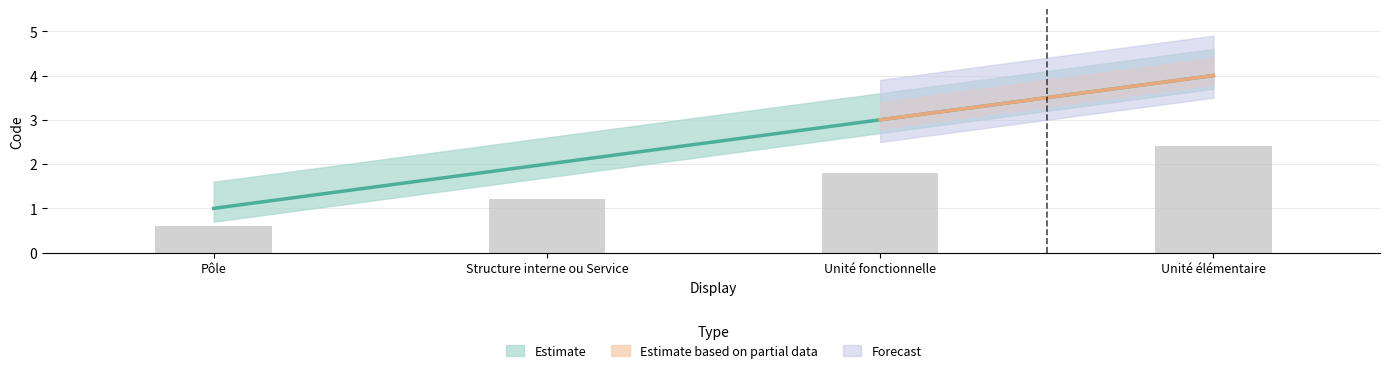

Is it true that the value at Unité fonctionnelle is 3?

True